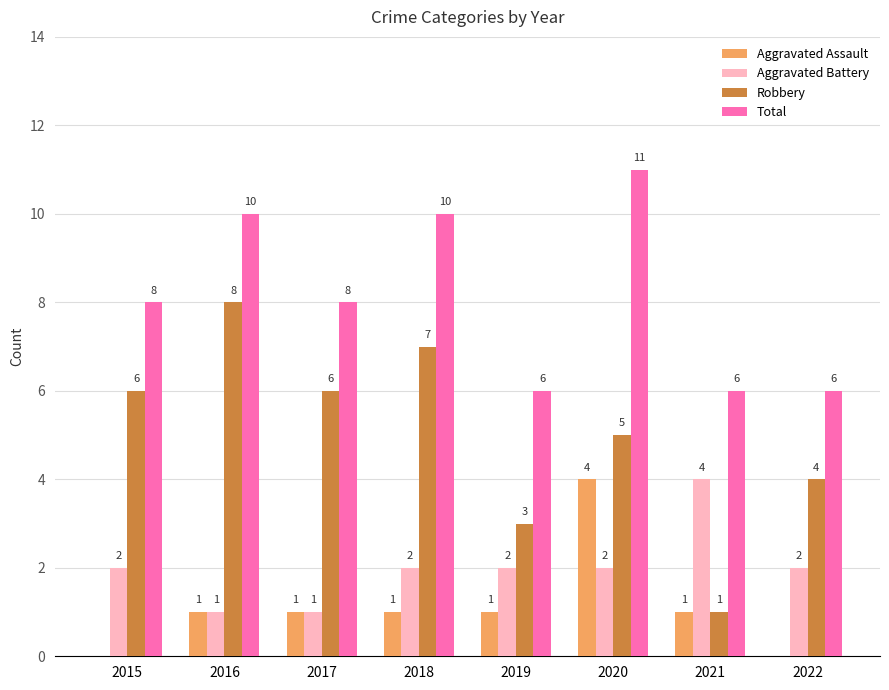

Are the bars horizontal?

No